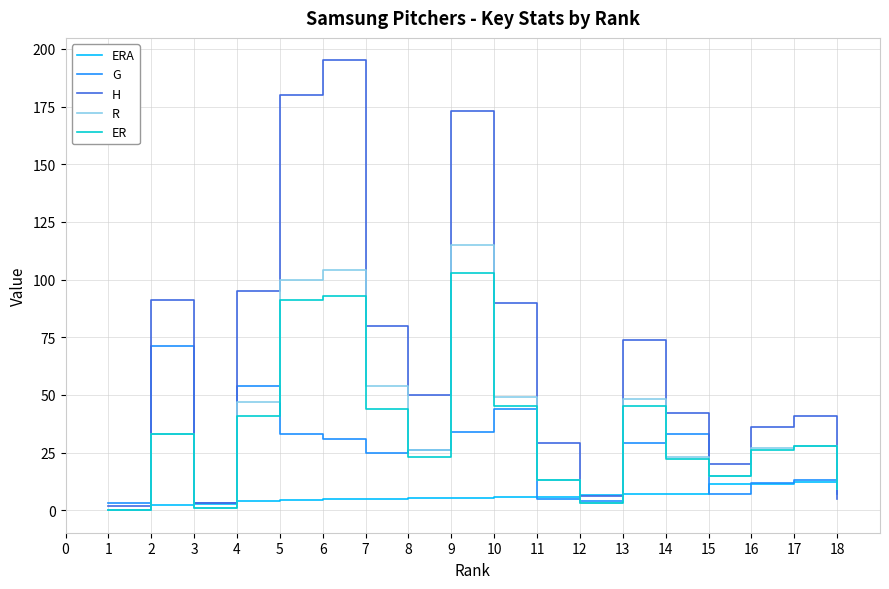

What is the lowest value of the G series?

3.0